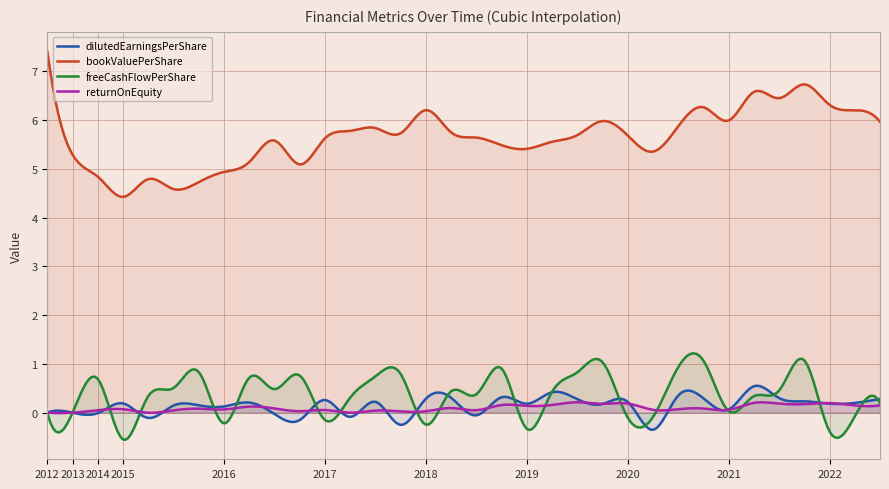

What is the sum of all dilutedEarningsPerShare values?

43.3